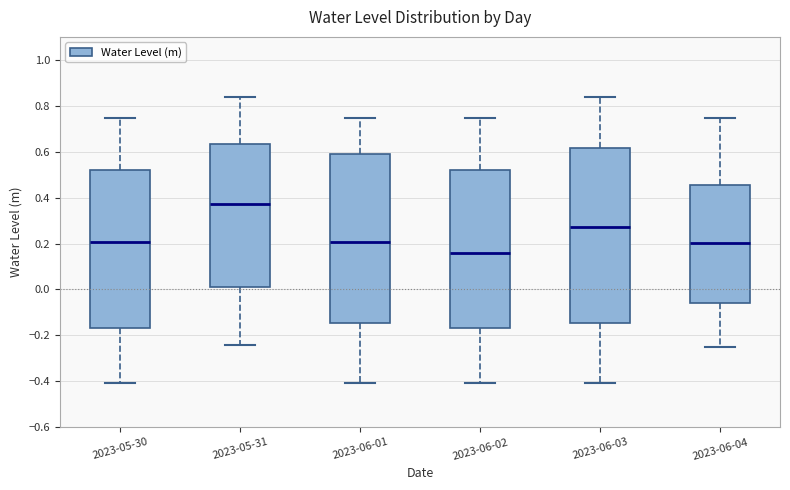

Comparing the boxes themselves (not the whiskers), which one is the tallest?

2023-06-03